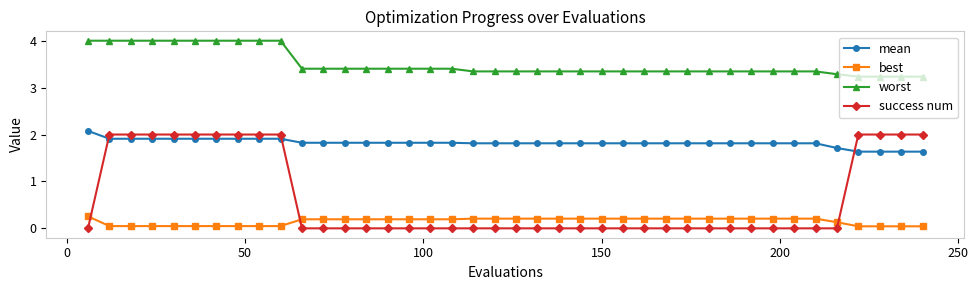

What is the difference between the maximum and minimum values in the mean series?

0.4